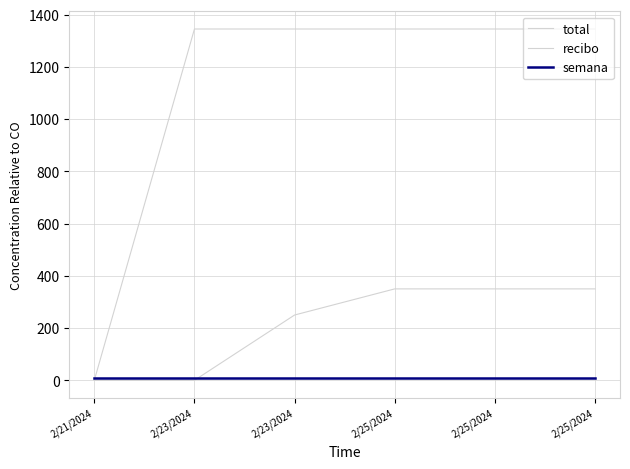

True or false: recibo has a value of 391 at 2/23/2024.

False